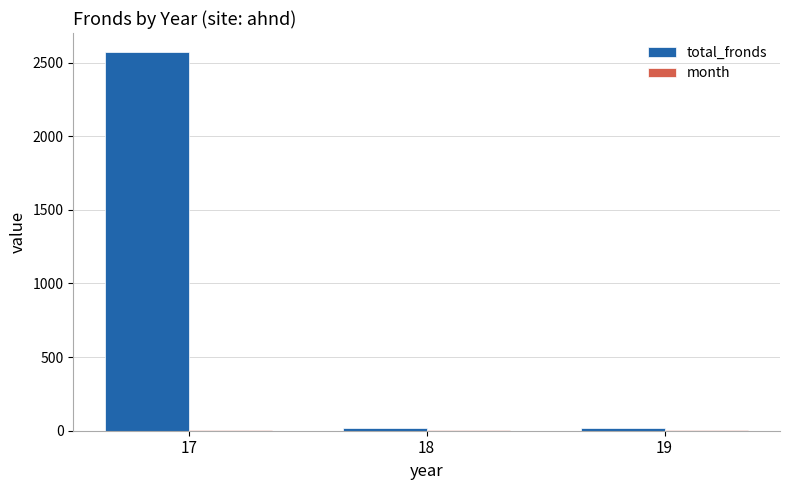

Are the bars horizontal?

No